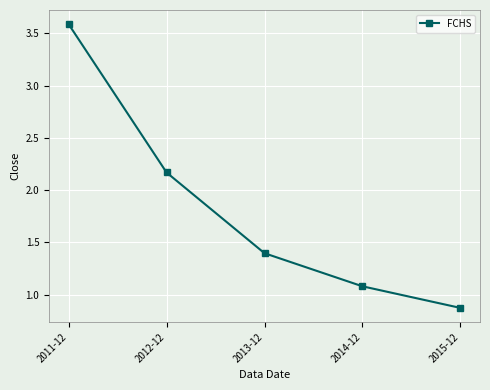

Rank the categories by value from lowest to highest.

2015-12, 2014-12, 2013-12, 2012-12, 2011-12